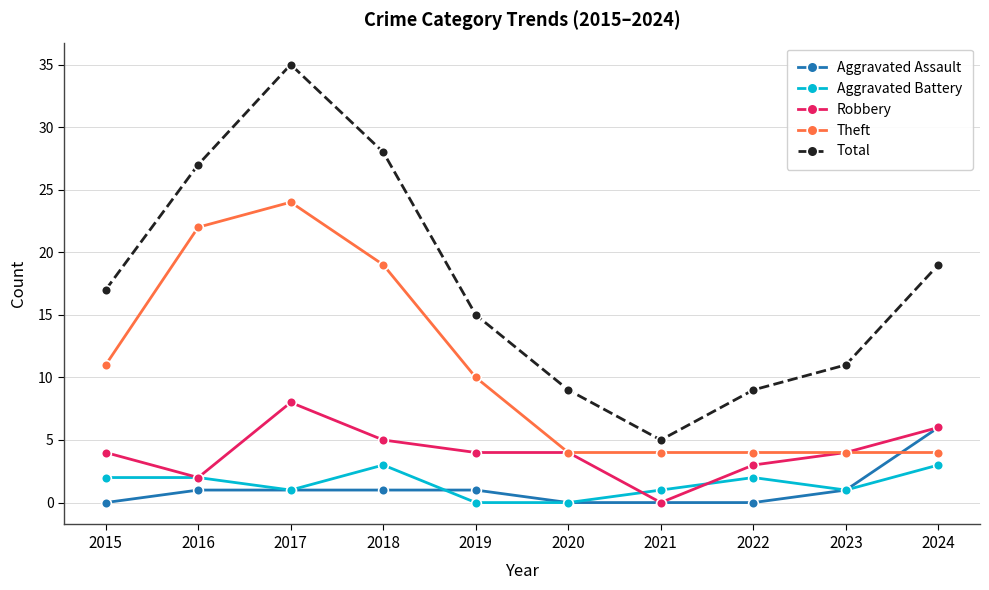

What is the spread (max minus min) of values at 2020?

9